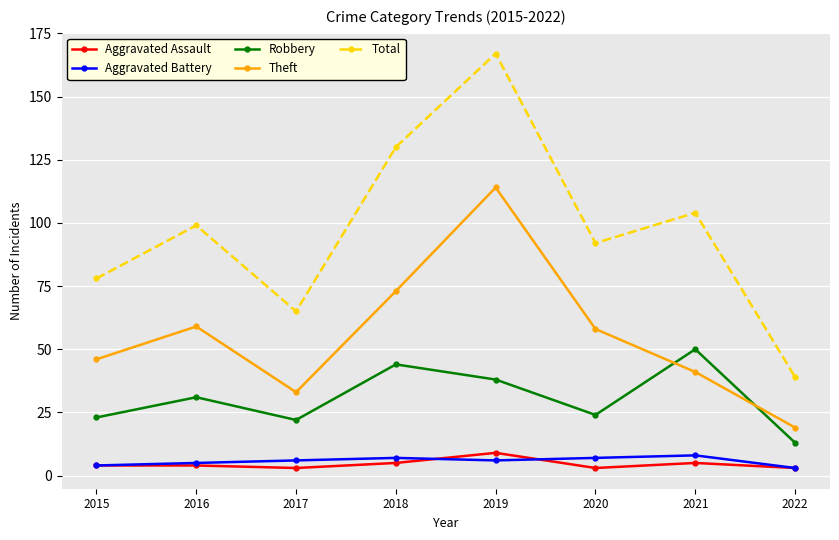

What is the value of the Aggravated Battery point at the 3rd from the left?

6